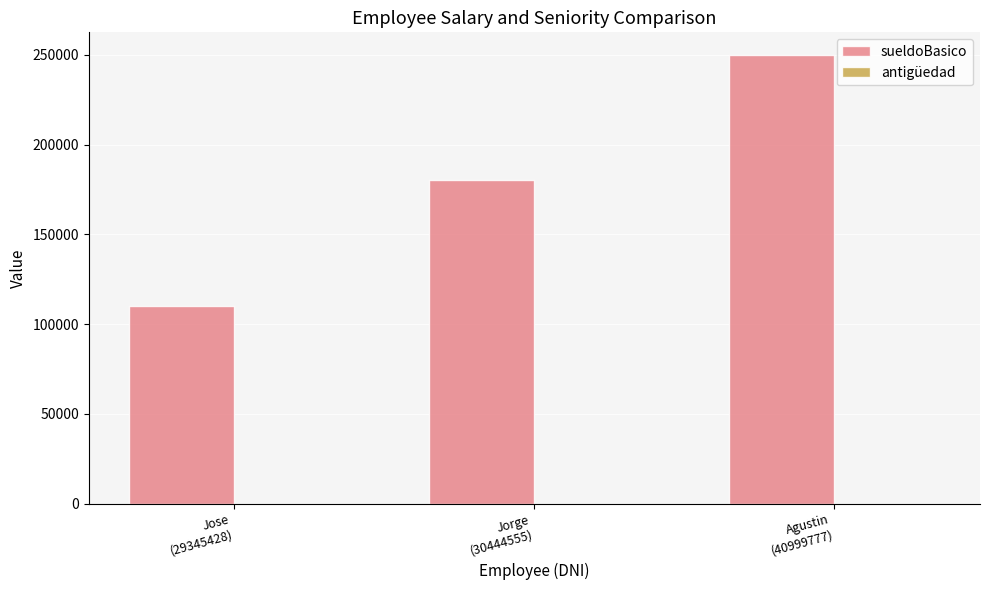

Which series has the largest total across all categories?

sueldoBasico